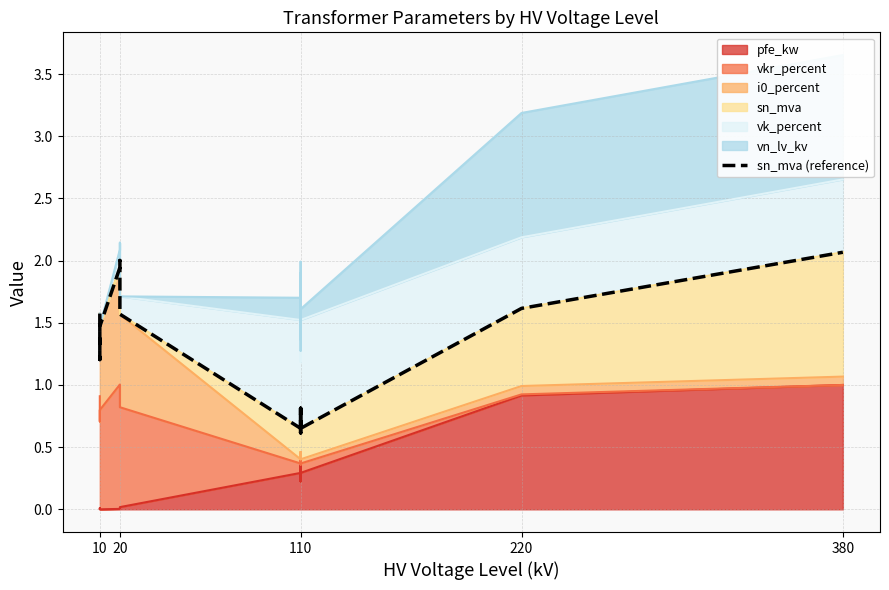

How many lines are shown in the chart?

1